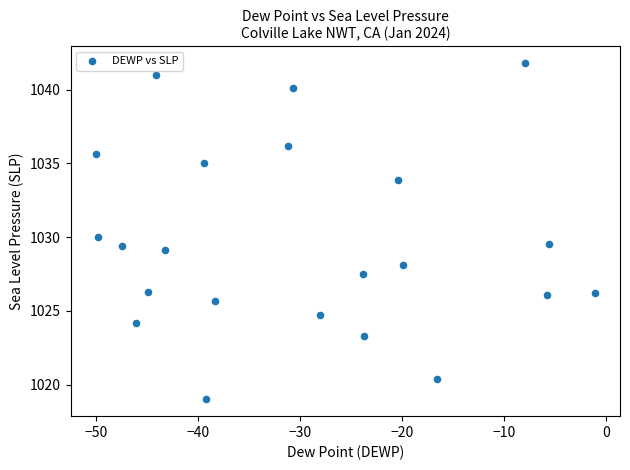

What is the range of Y values (max minus min)?

22.8